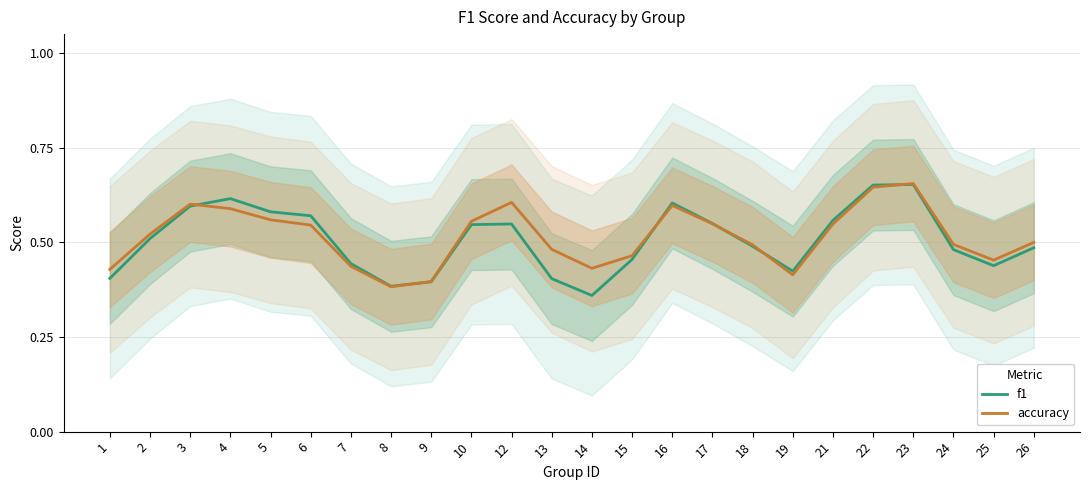

Count the accuracy values in the range 0 to 1.

24